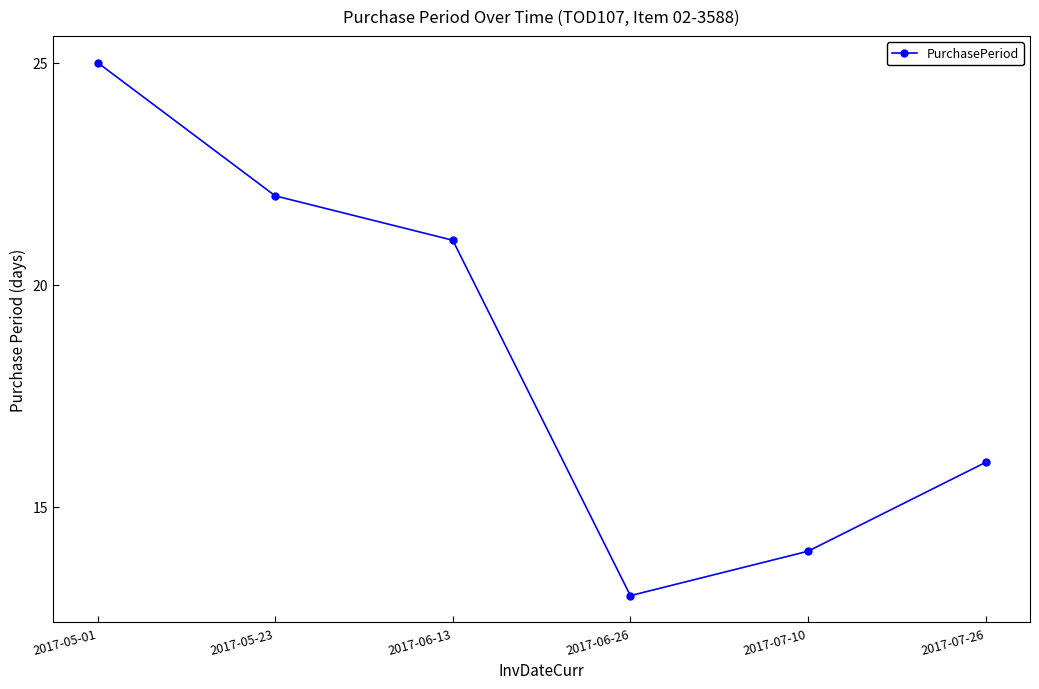

How many data points are less than 21?

3